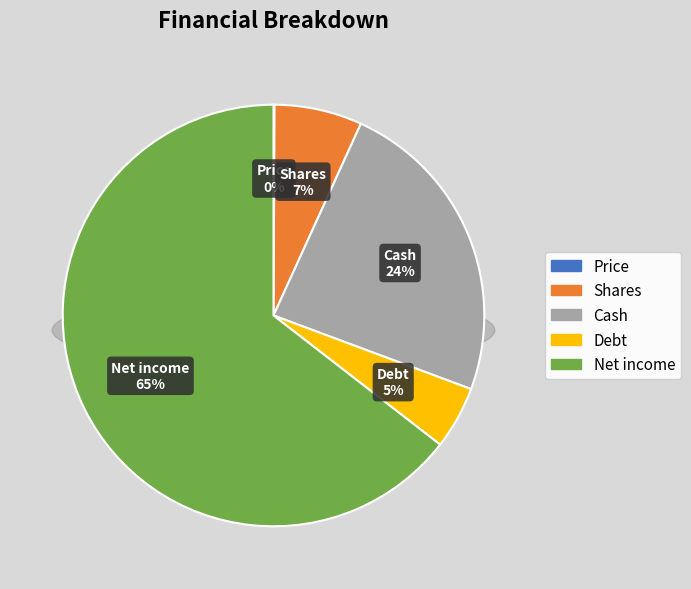

What portion of the pie excludes Net income?

35.5%